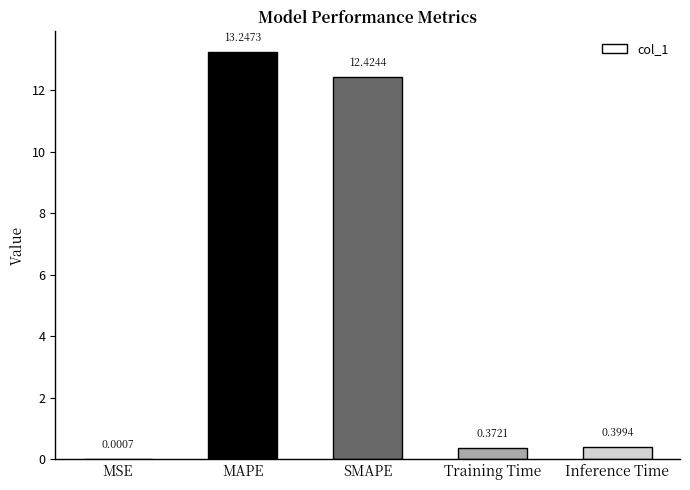

Where is the data nearest to the value 6?

Inference Time